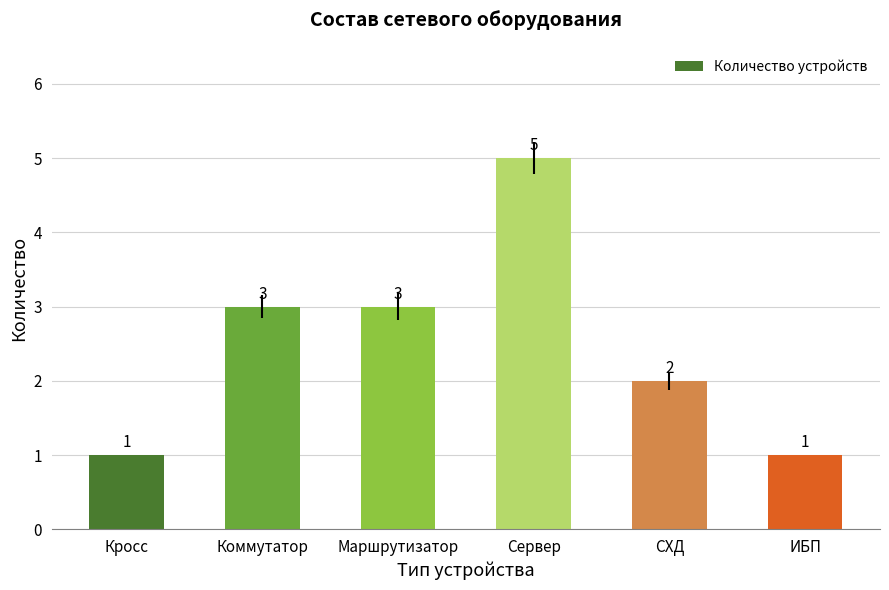

Reading left to right, list all the values displayed in this chart.

1	3	3	5	2	1